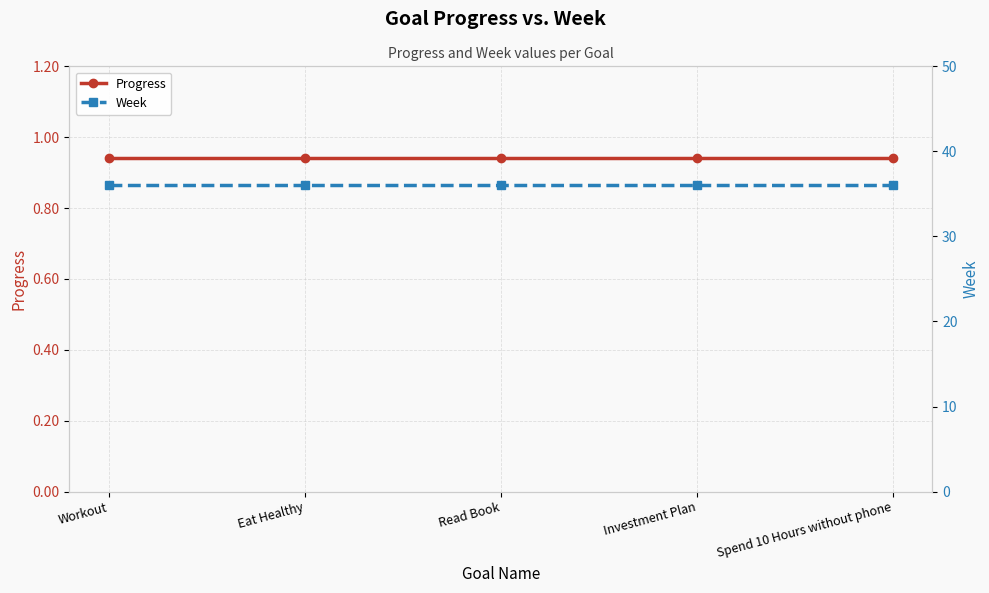

The value of Week at Spend 10 Hours without phone is 36.0. True or false?

True